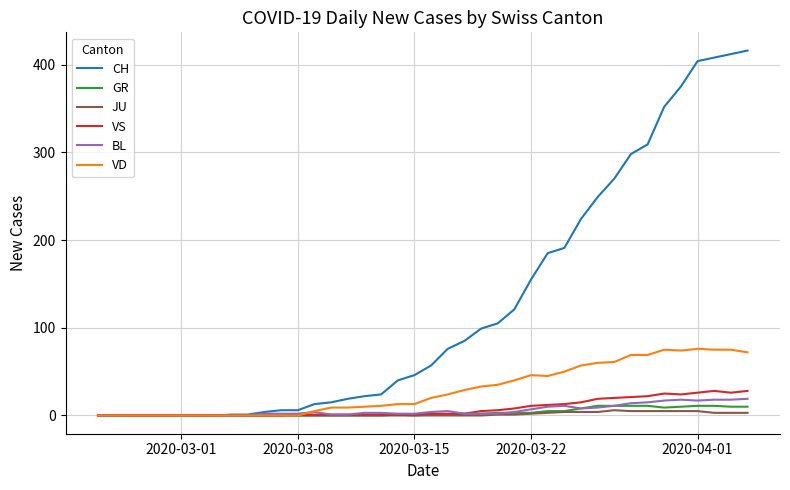

Which series has the largest total across all categories?

CH